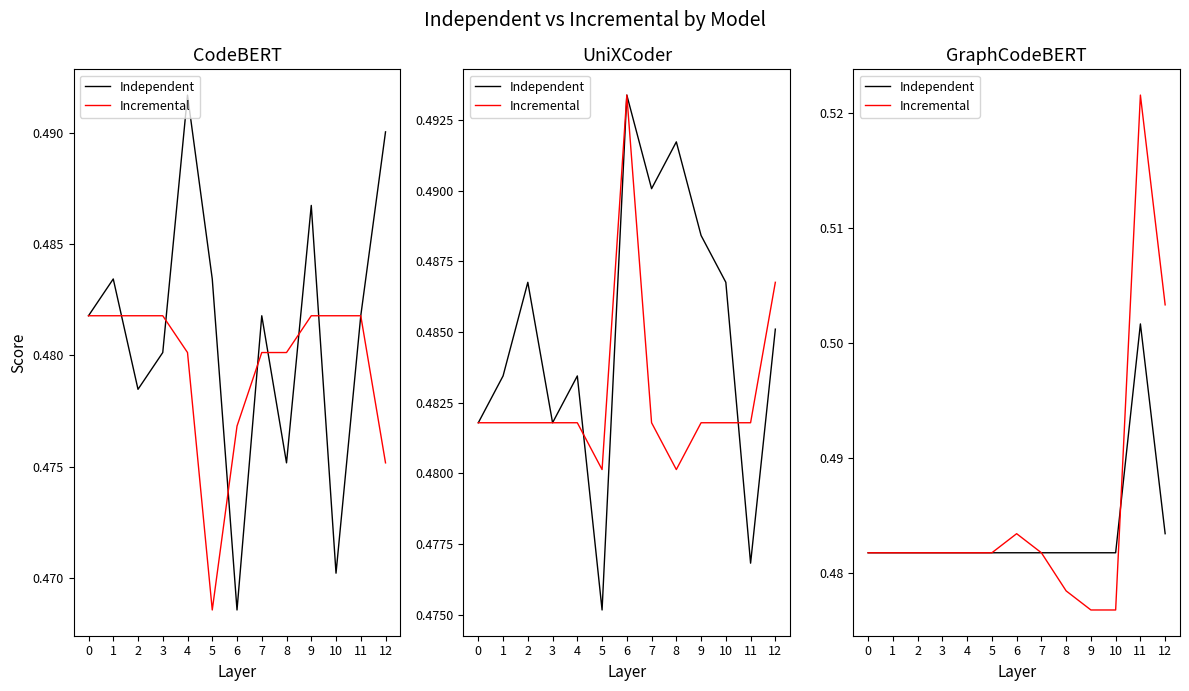

What is the maximum value shown in the chart?

0.5